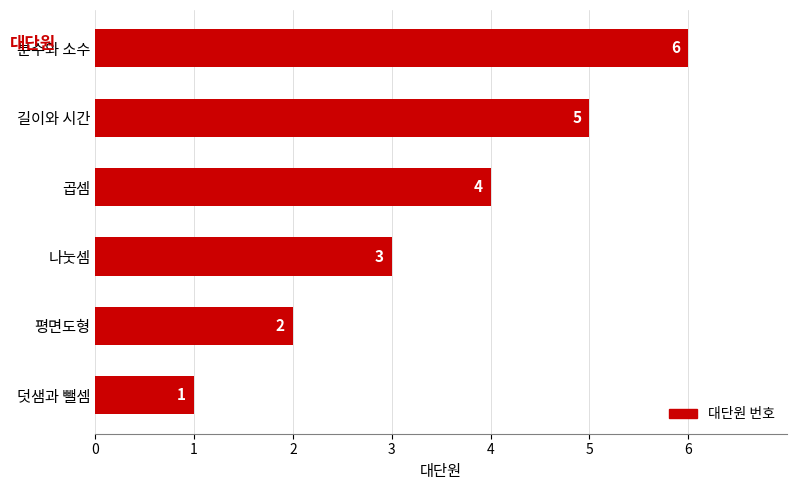

How many series are shown in this chart?

1